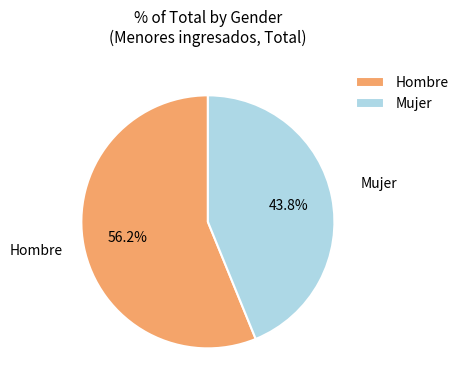

What is the largest slice in the pie chart?

Hombre